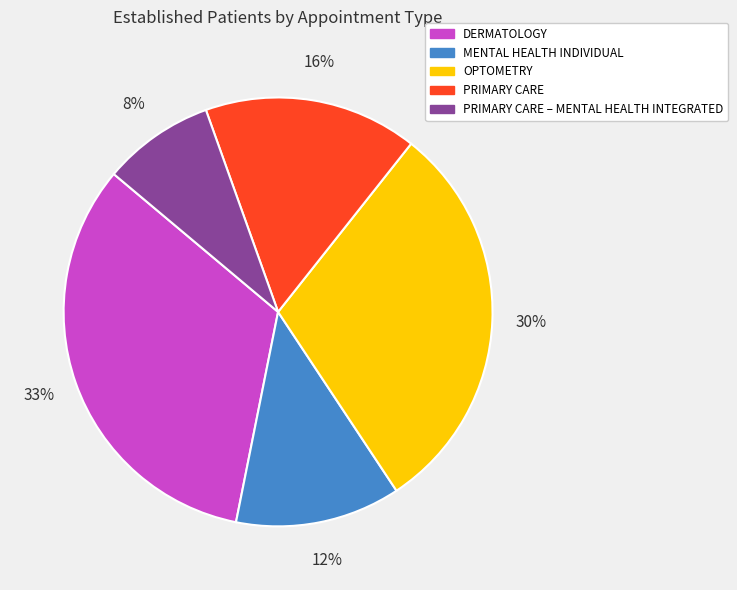

Is there any slice that represents more than half of the pie?

No